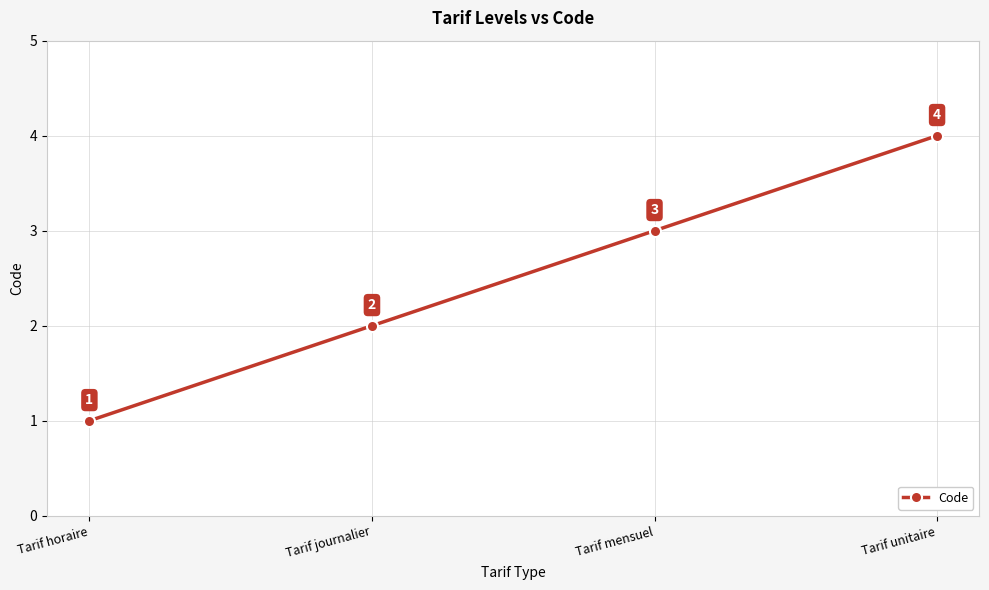

Approximately how many times larger is the value at Tarif unitaire compared to Tarif journalier?

2.0